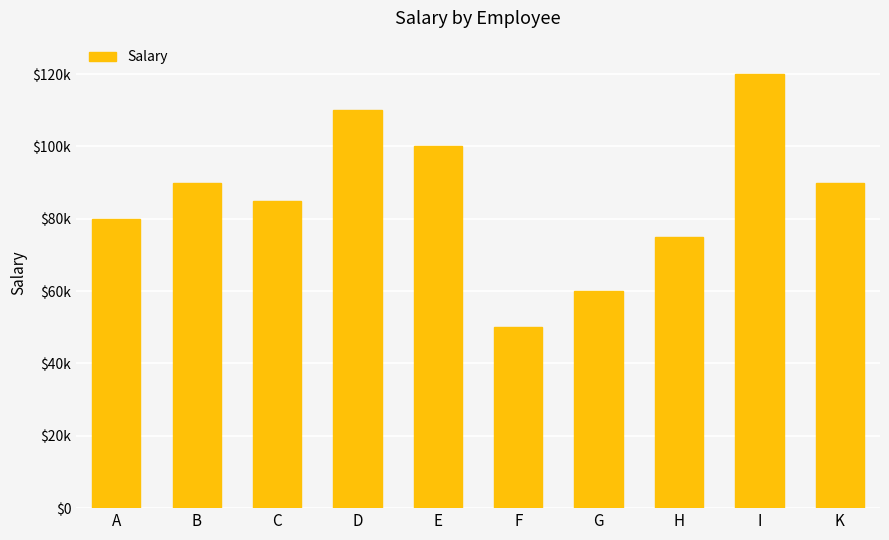

List the labels in order of value, largest first.

I, D, E, B, K, C, A, H, G, F